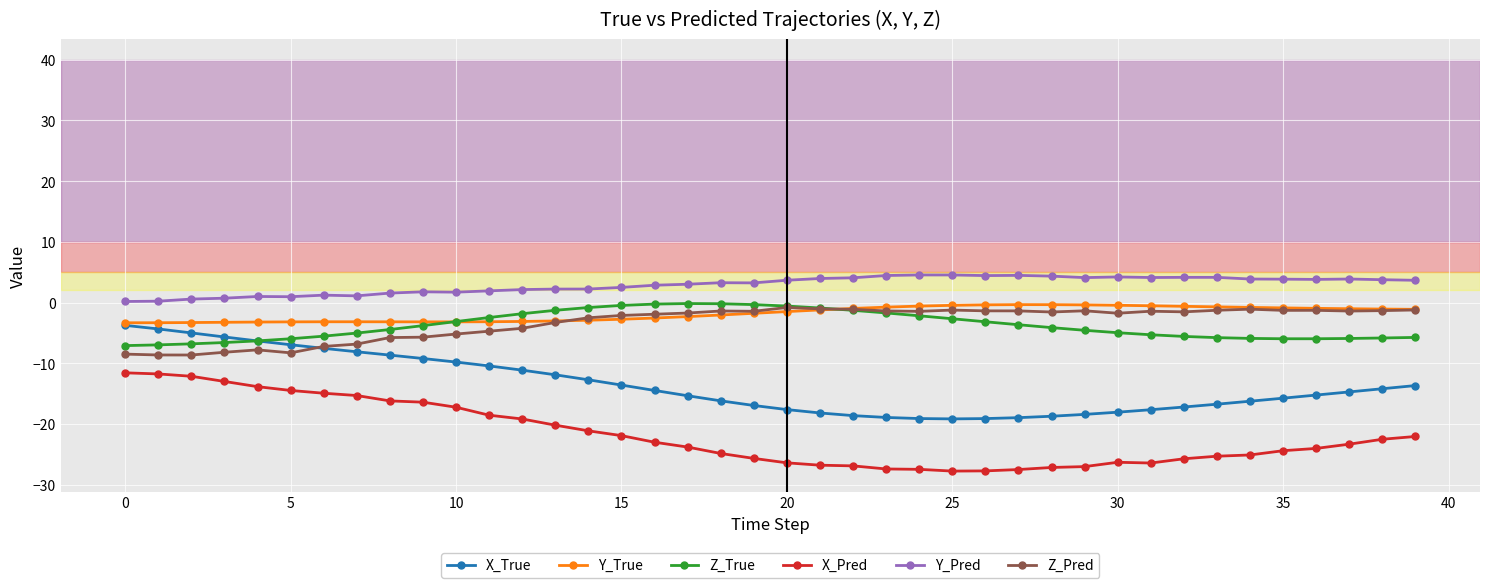

What is the difference between the maximum and minimum values in the Y_True series?

3.0